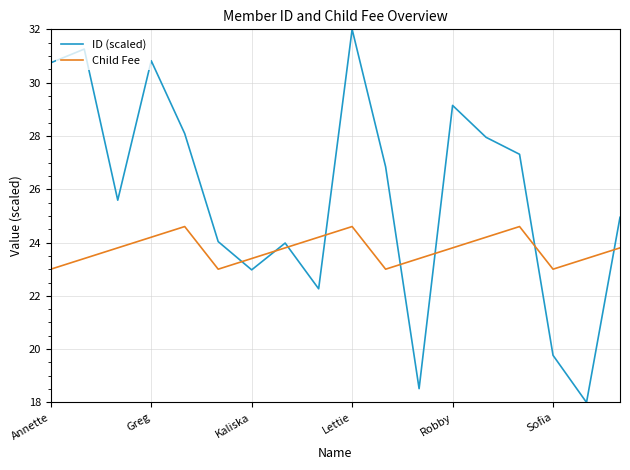

Which series has the widest spread of values?

ID (scaled)